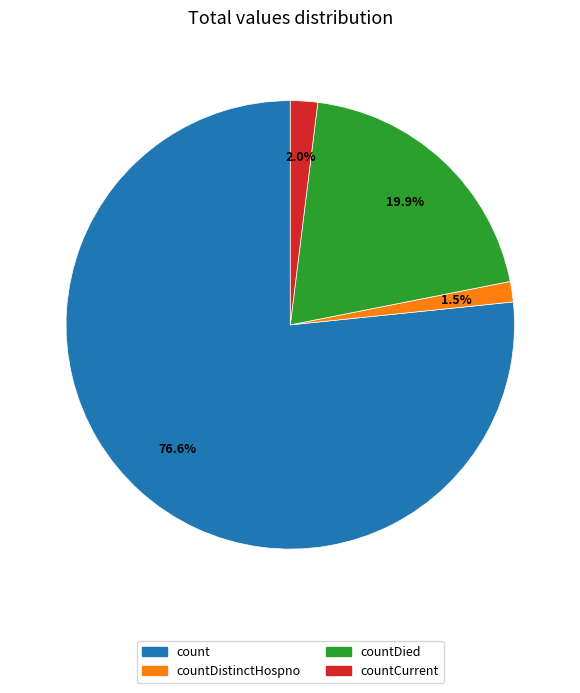

Is there a majority slice in this chart?

Yes